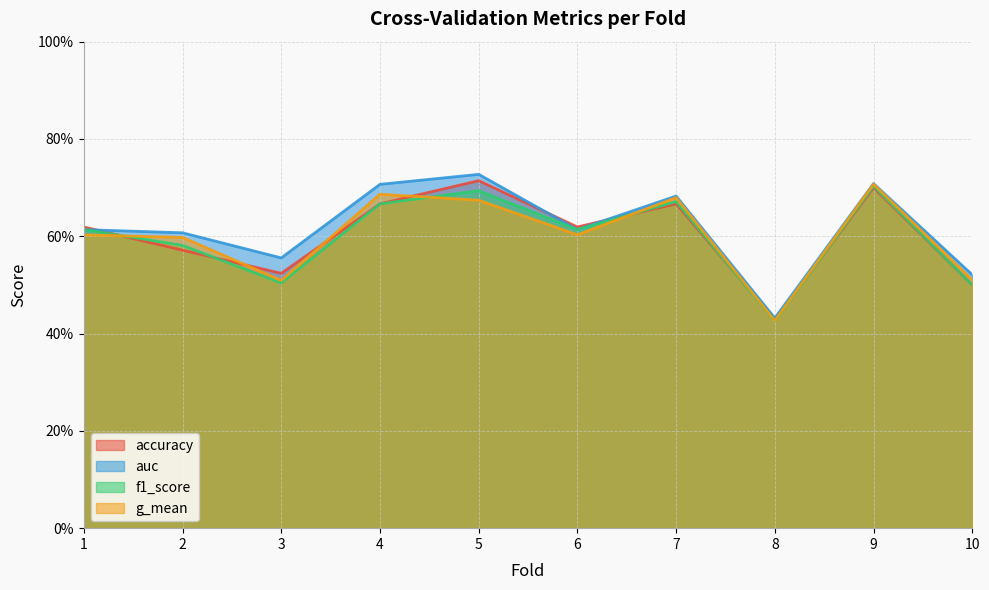

How many data points does each series have?

10